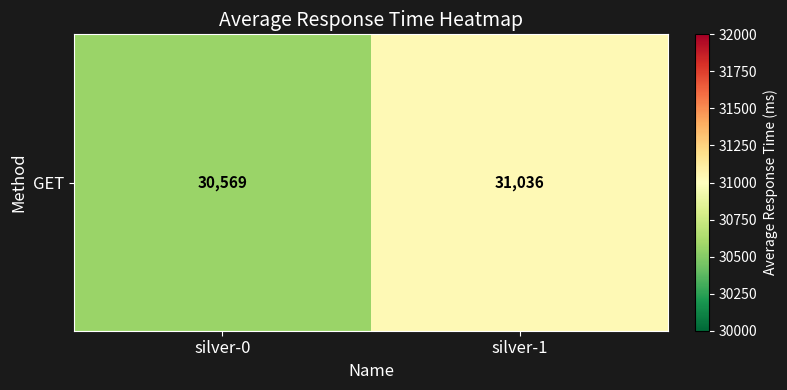

Which category has the highest value across all series?

silver-1